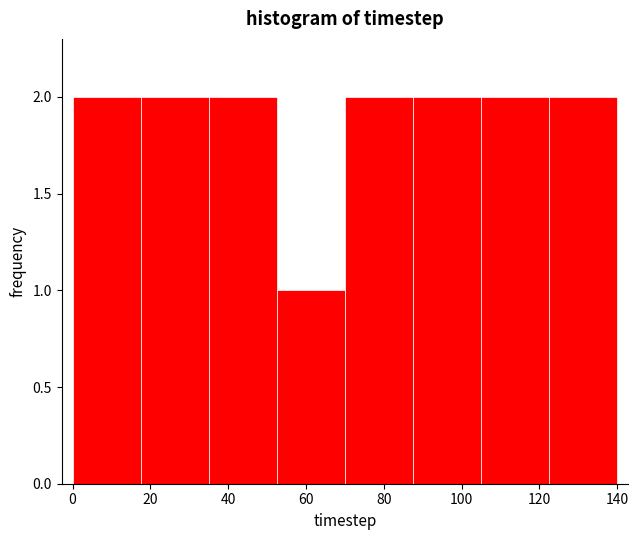

Reading left to right, transcribe this chart: for each bar, give the range it covers on the x-axis and its height. Neither the bar edges nor the heights are printed on the chart, so give them approximately, as read against the axes.

0.0 to 17.5: 2
17.5 to 35.0: 2
35.0 to 52.5: 2
52.5 to 70.0: 1
70.0 to 87.5: 2
87.5 to 105.0: 2
105.0 to 122.5: 2
122.5 to 140.0: 2